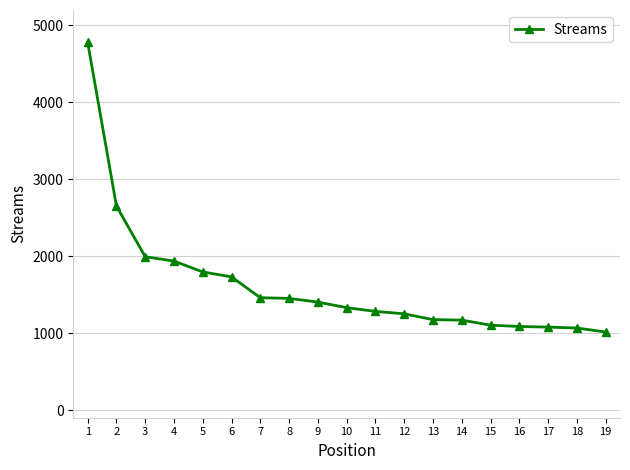

The value at 9 is 1911. True or false?

False